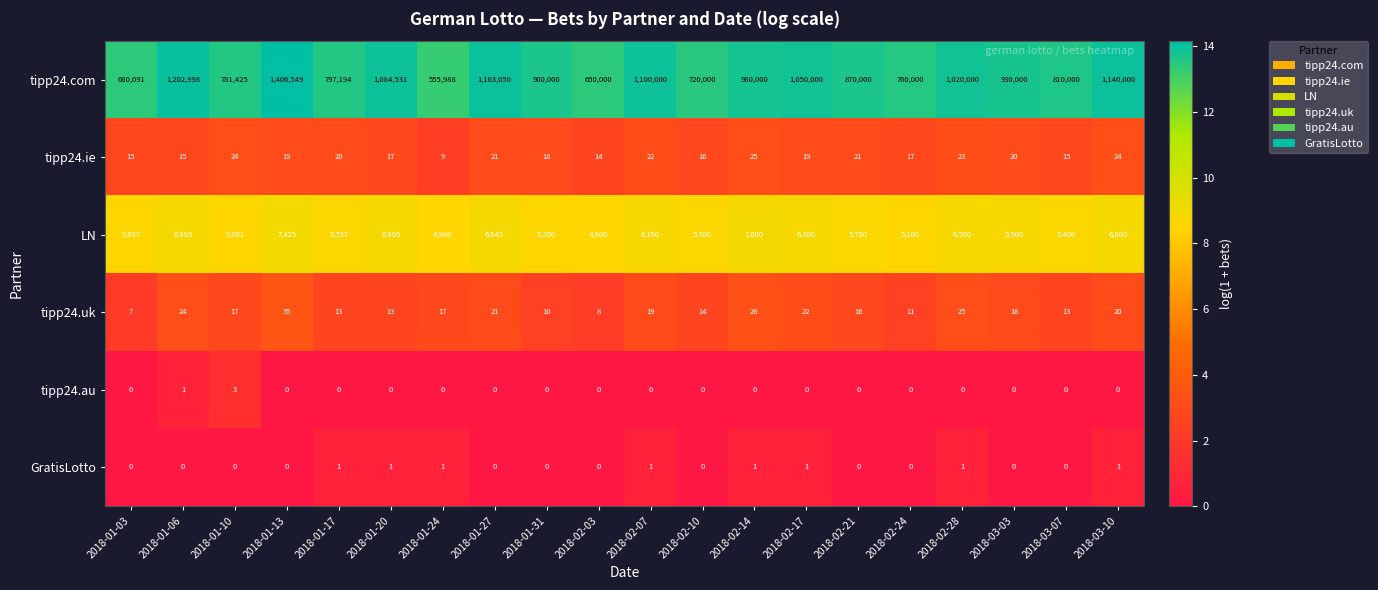

True or false: tipp24.au has a value of -1 at 2018-01-17.

False